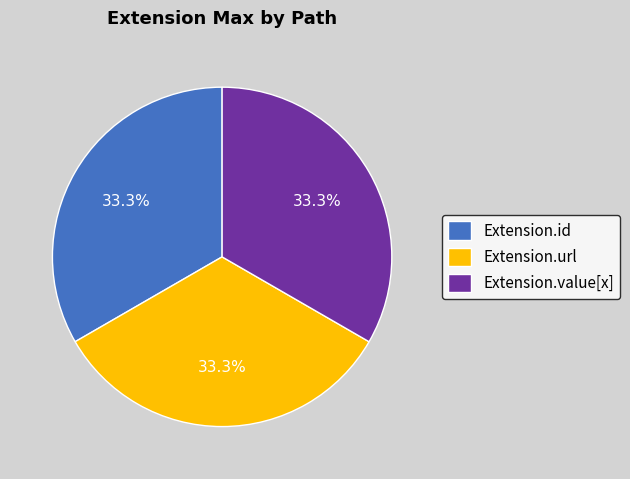

Is it true that Extension.url is 93% of the pie?

False